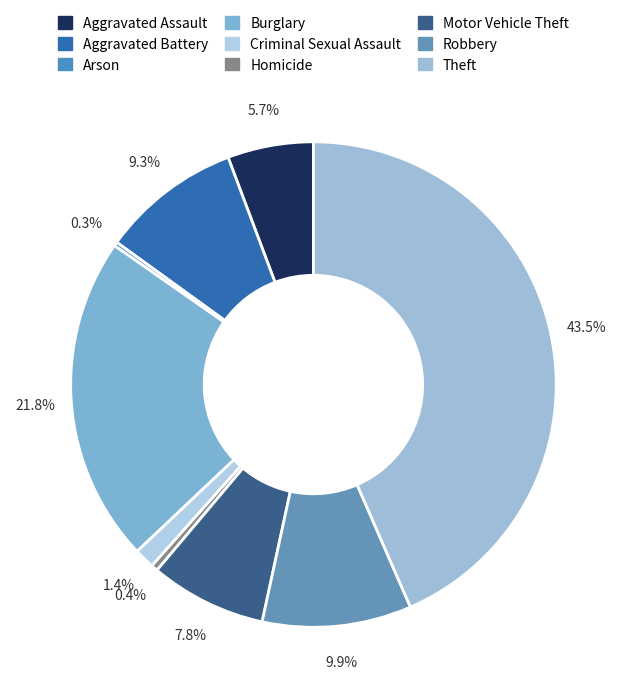

Rank the categories by value from lowest to highest.

Arson, Homicide, Criminal Sexual Assault, Aggravated Assault, Motor Vehicle Theft, Aggravated Battery, Robbery, Burglary, Theft